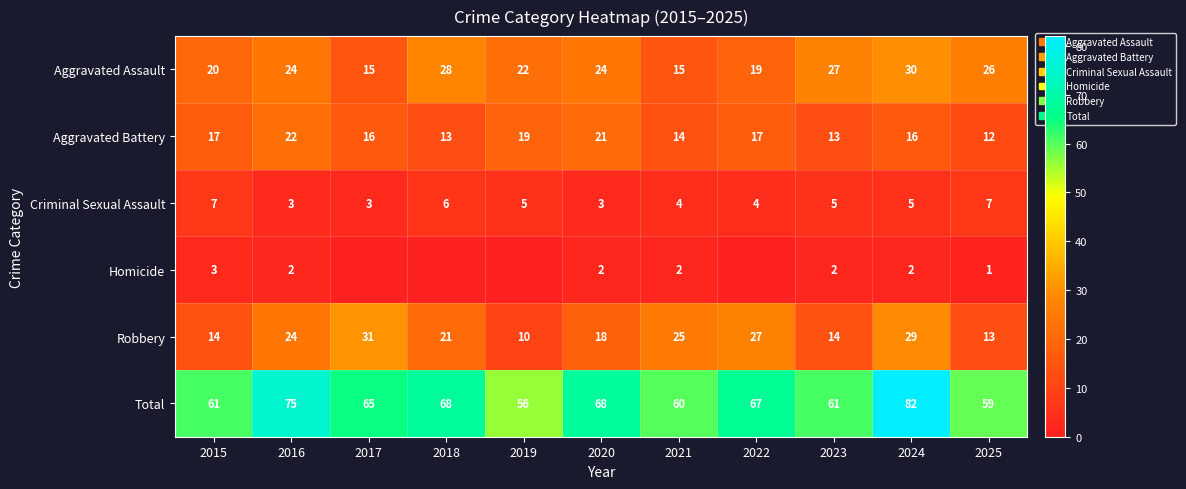

Between 2015 and 2023, which is larger?

2023